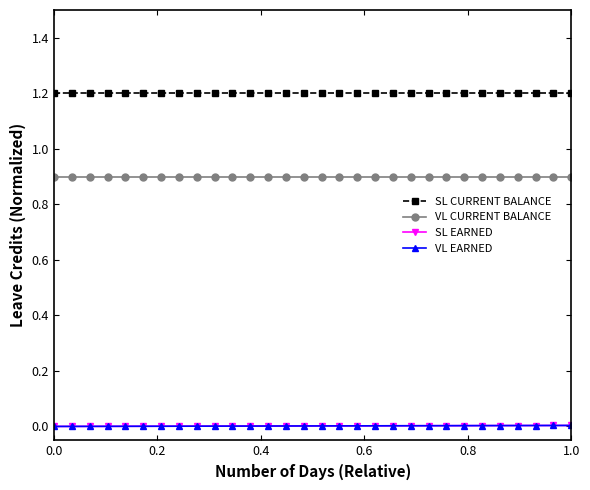

Is this an area chart (filled region under the line)?

No